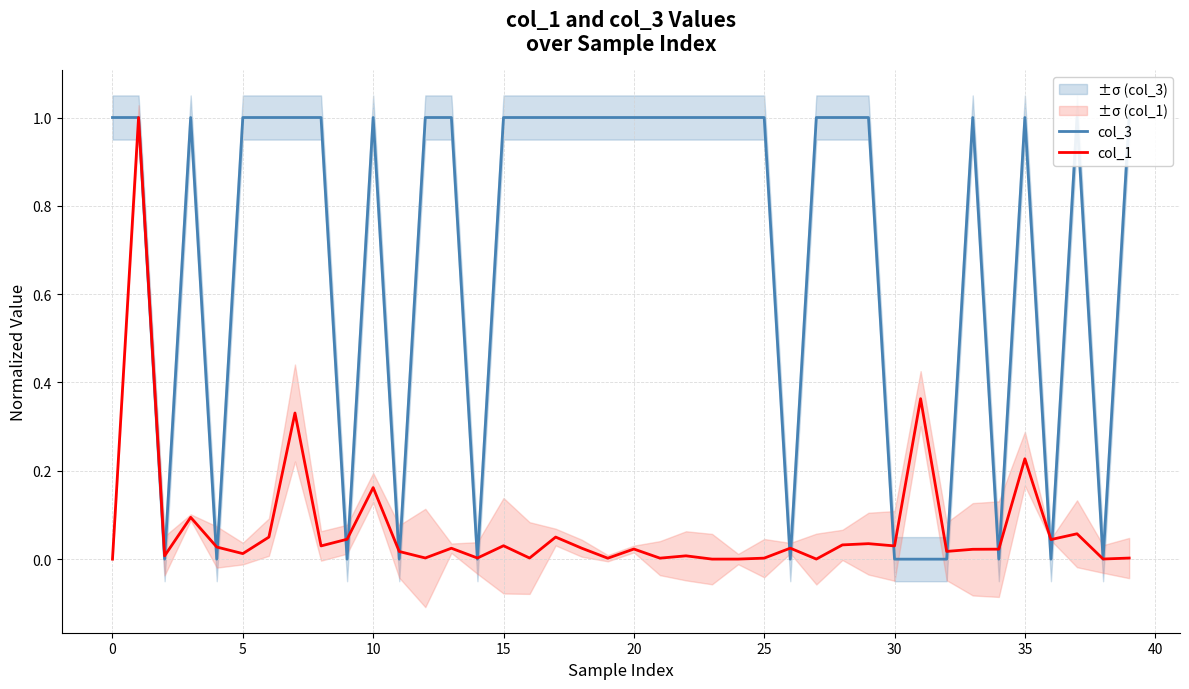

How many times do col_3 and col_1 cross each other?

19